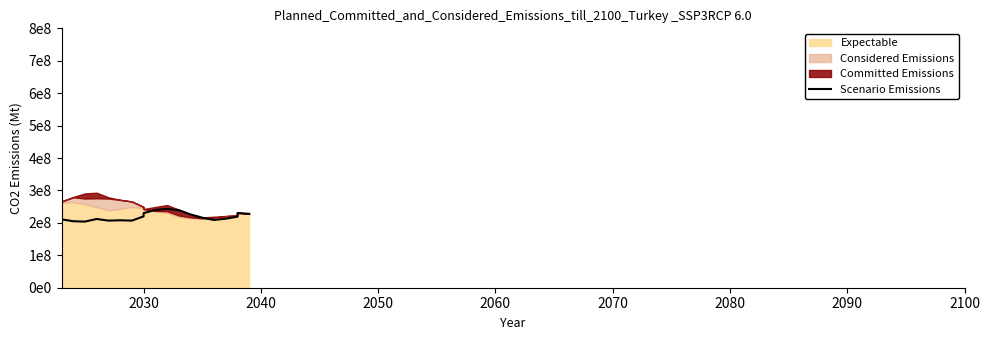

How many lines are shown in the chart?

1